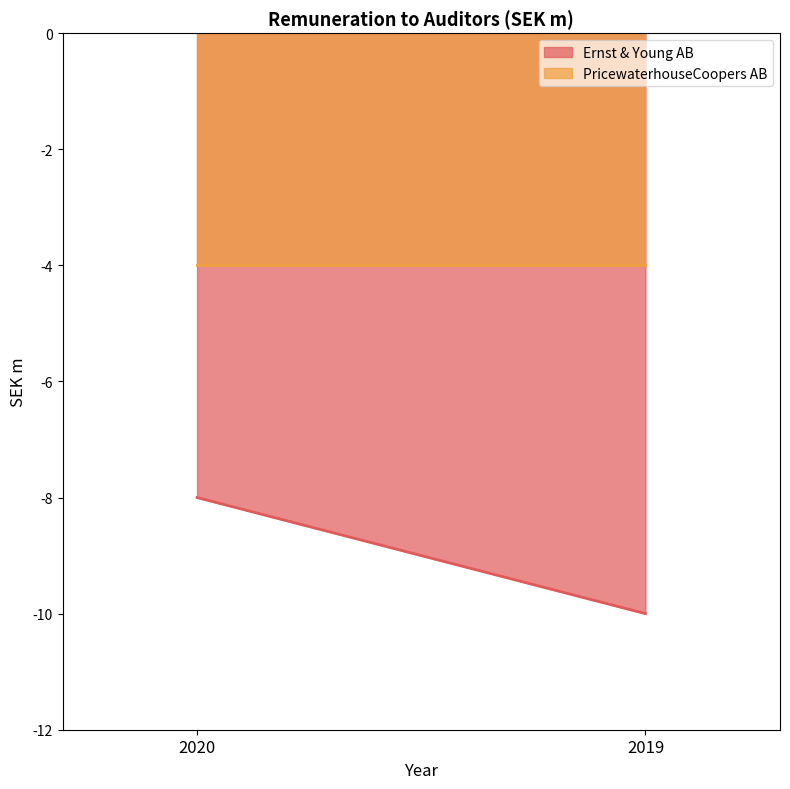

Does the chart display data point markers on the line(s)?

No